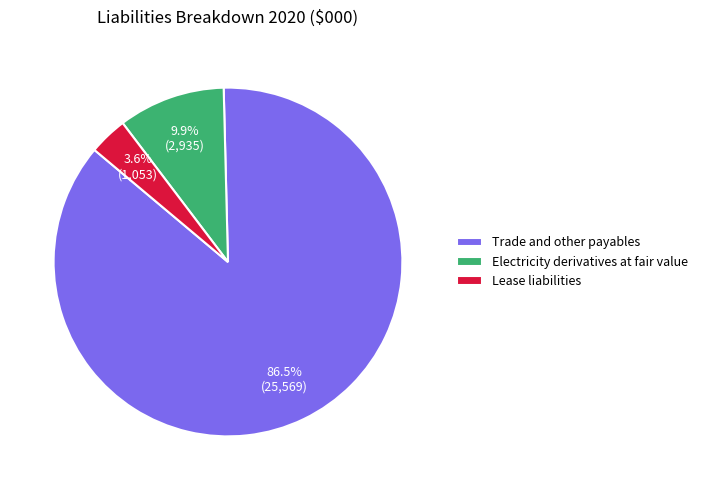

What percentage is the Lease liabilities slice, to the nearest percent?

4%